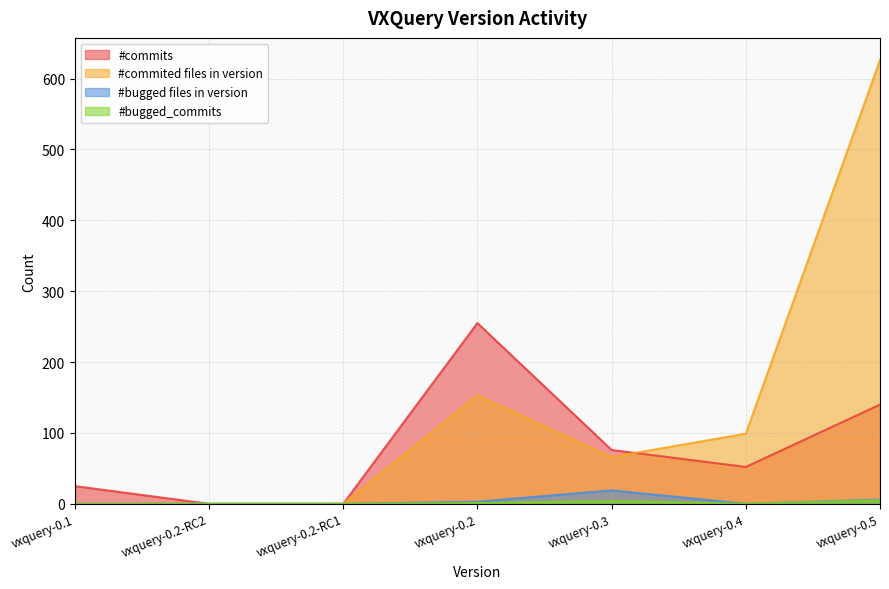

Which category has the highest value across all series?

vxquery-0.5